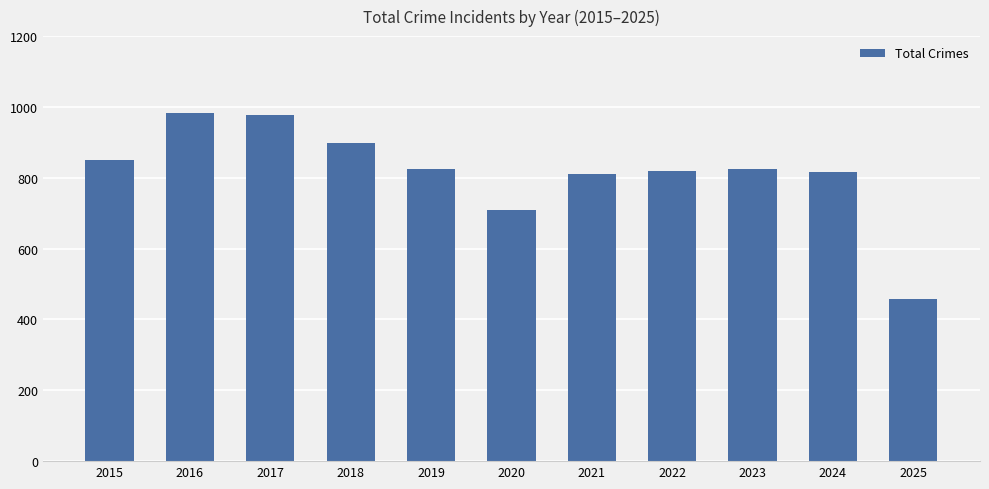

Which label corresponds to the smallest value in the chart?

2025